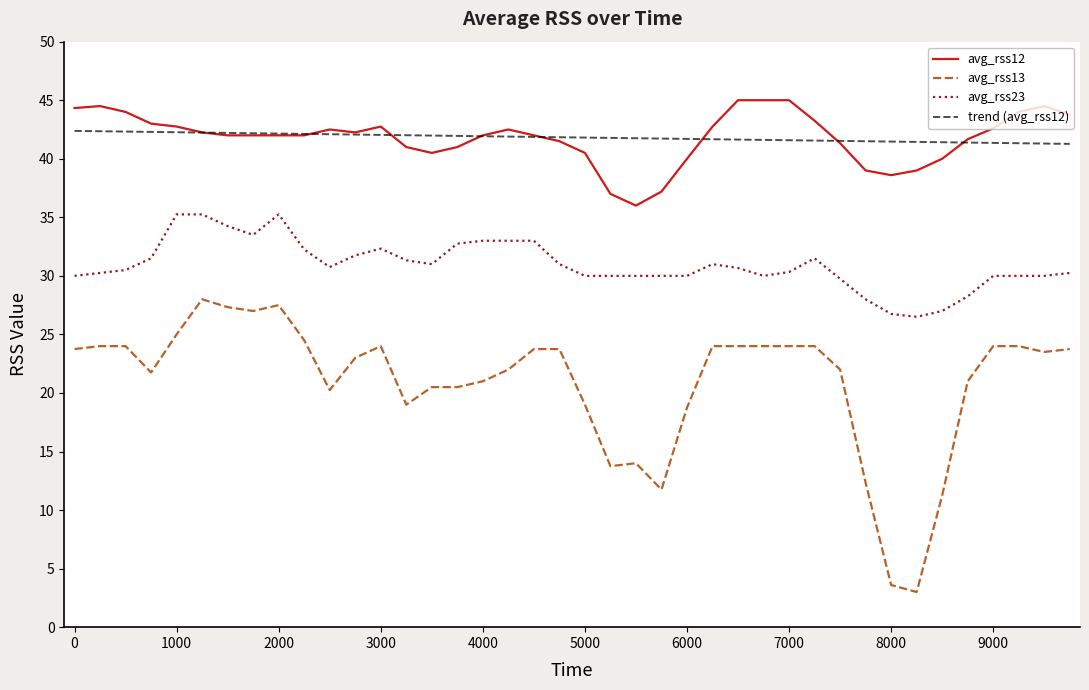

What is the difference between the second highest and second lowest values in the avg_rss23 series?

8.5